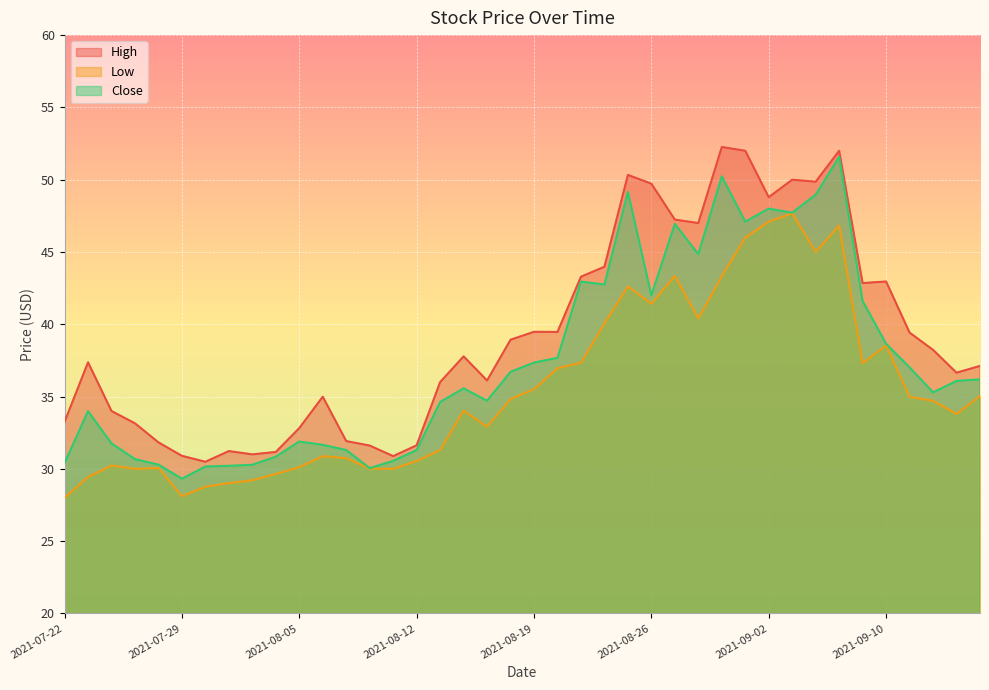

True or false: Close has more than 2 interior local peaks.

True